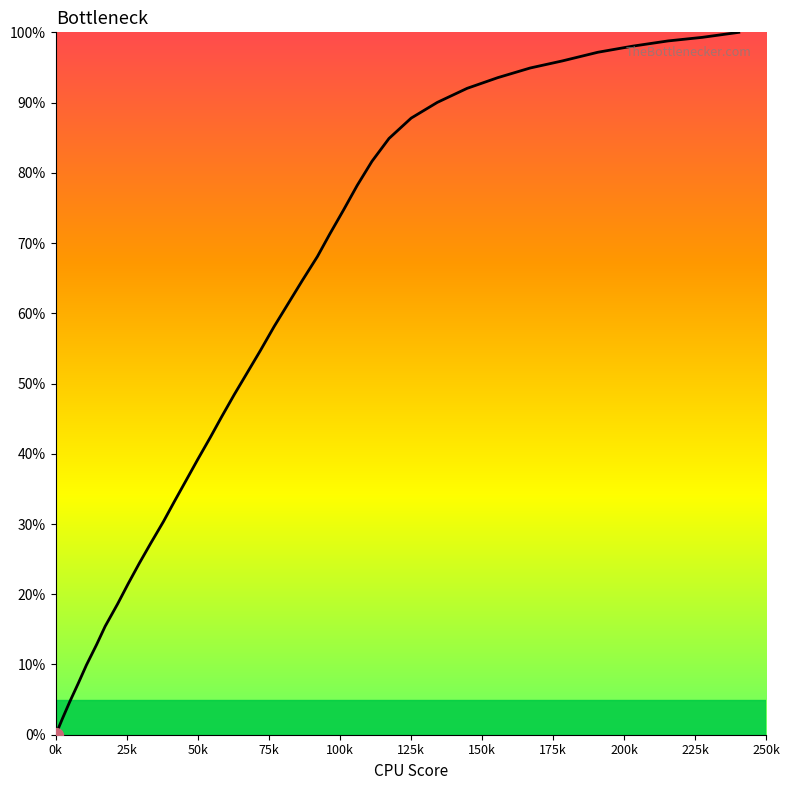

What is the greatest value displayed?

100.0